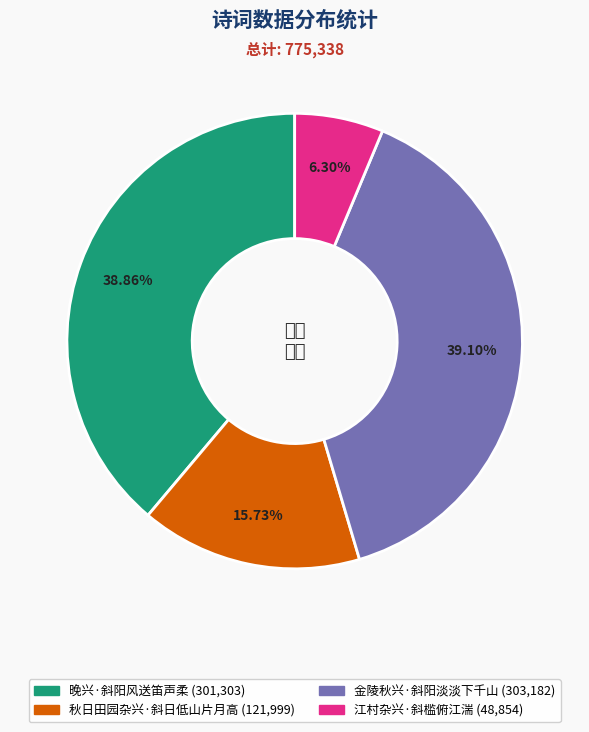

To the nearest percent, what is the average slice percentage?

25%